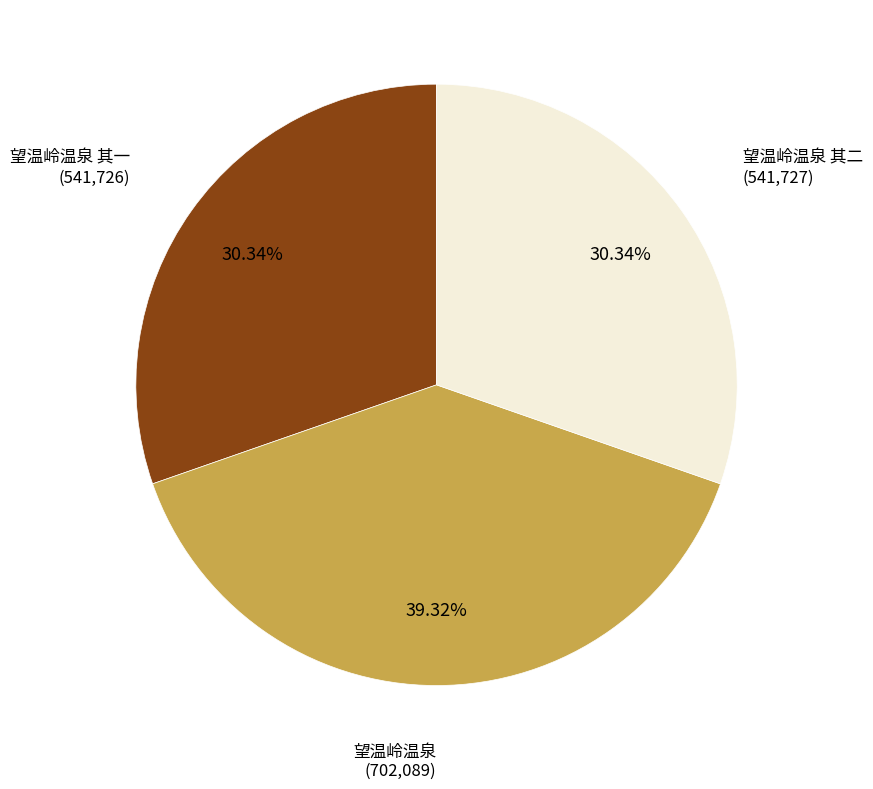

Is there any slice that represents more than half of the pie?

No